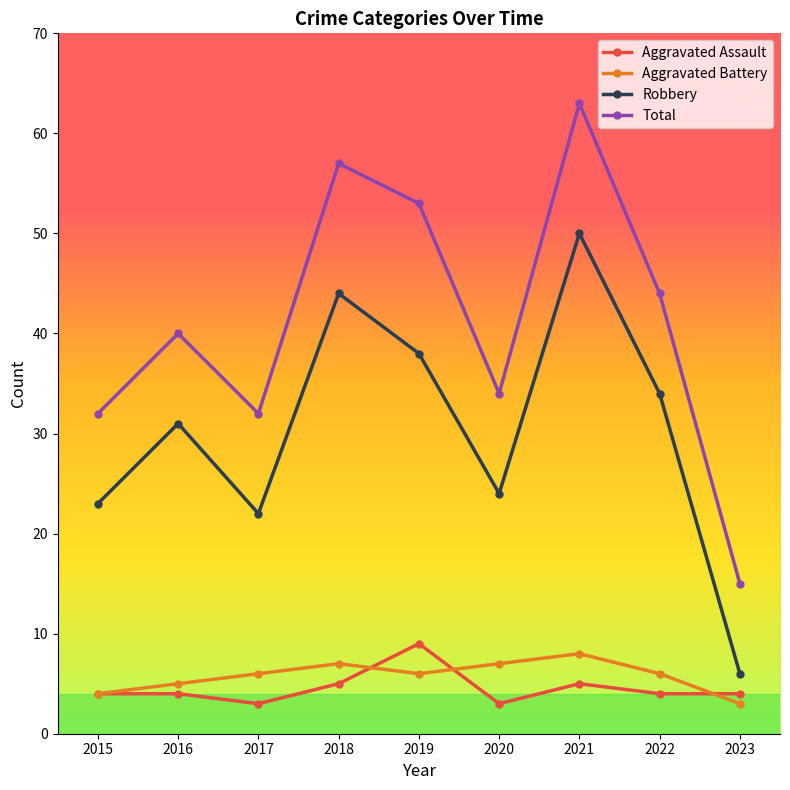

What is the difference between the highest and lowest values at 2016?

36